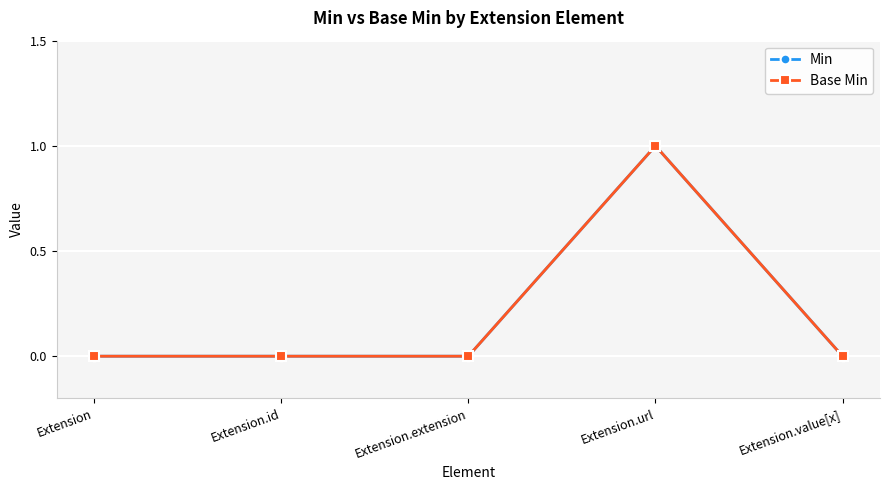

List the labels in order of Min value, largest first.

Extension.url, Extension, Extension.id, Extension.extension, Extension.value[x]